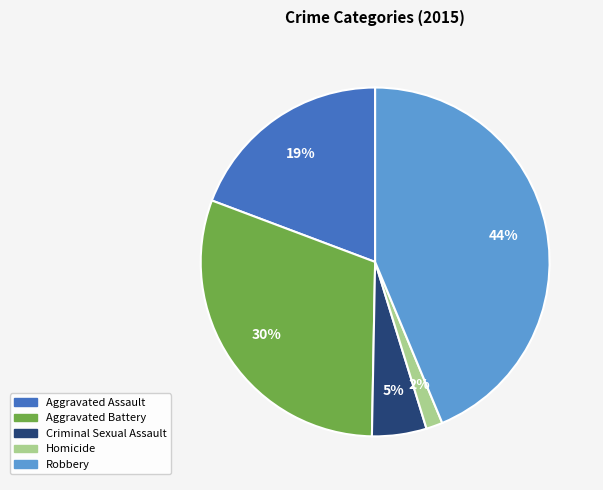

Which category has the biggest portion of the pie?

Robbery